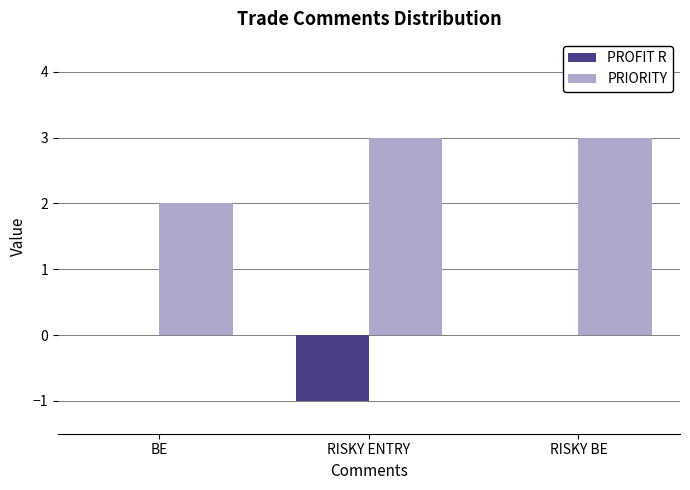

Is the value of PROFIT R at RISKY ENTRY greater than the value of PRIORITY at RISKY BE?

No